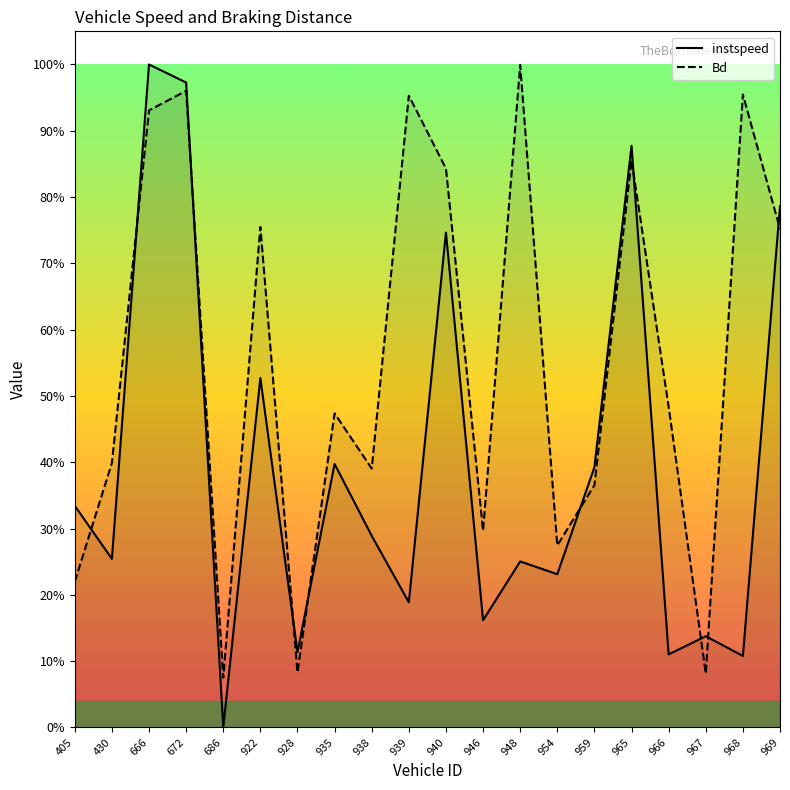

Is it true that instspeed equals 0.8 at 969?

True